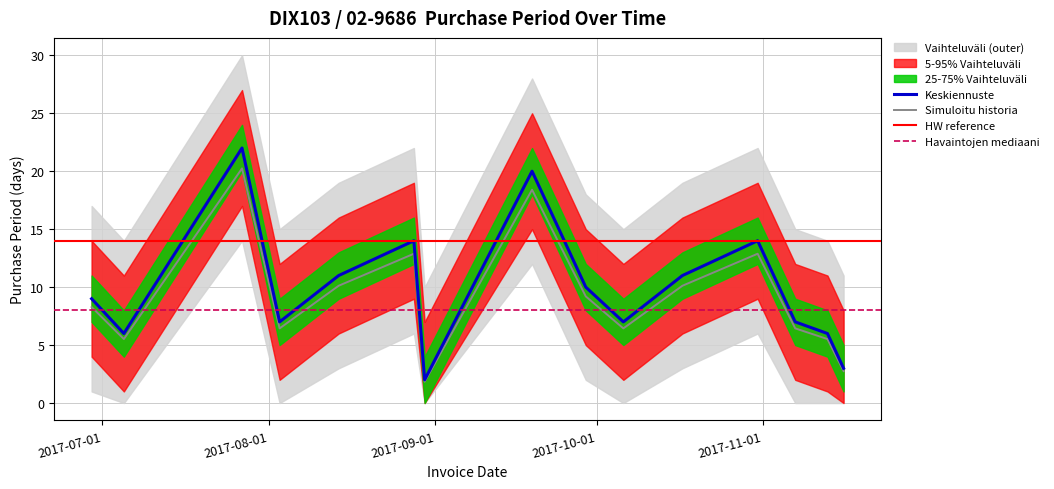

What is the sum of all values?

149